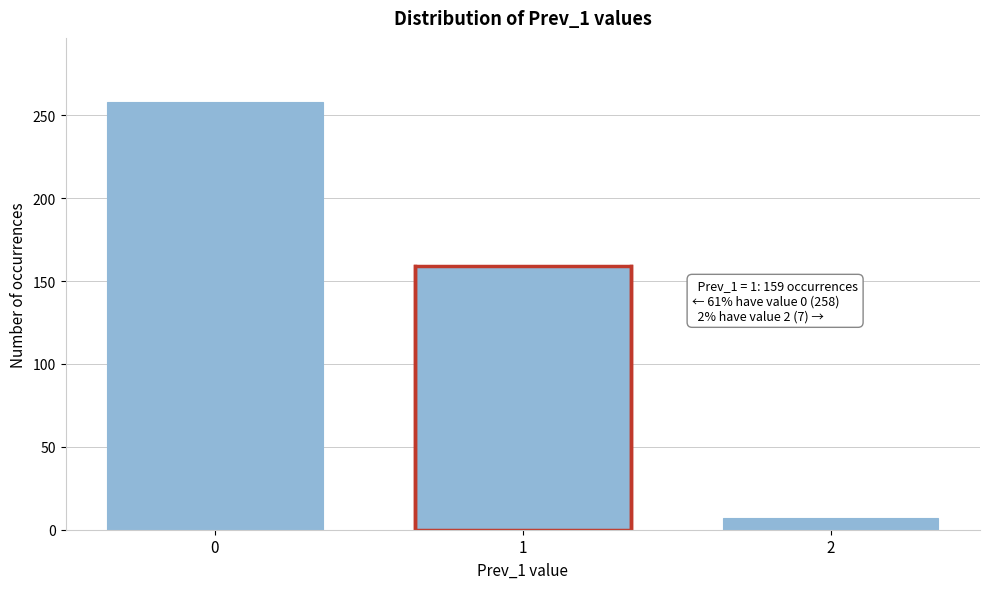

Reading left to right, extract all data points from this chart.

0=258	1=159	2=7